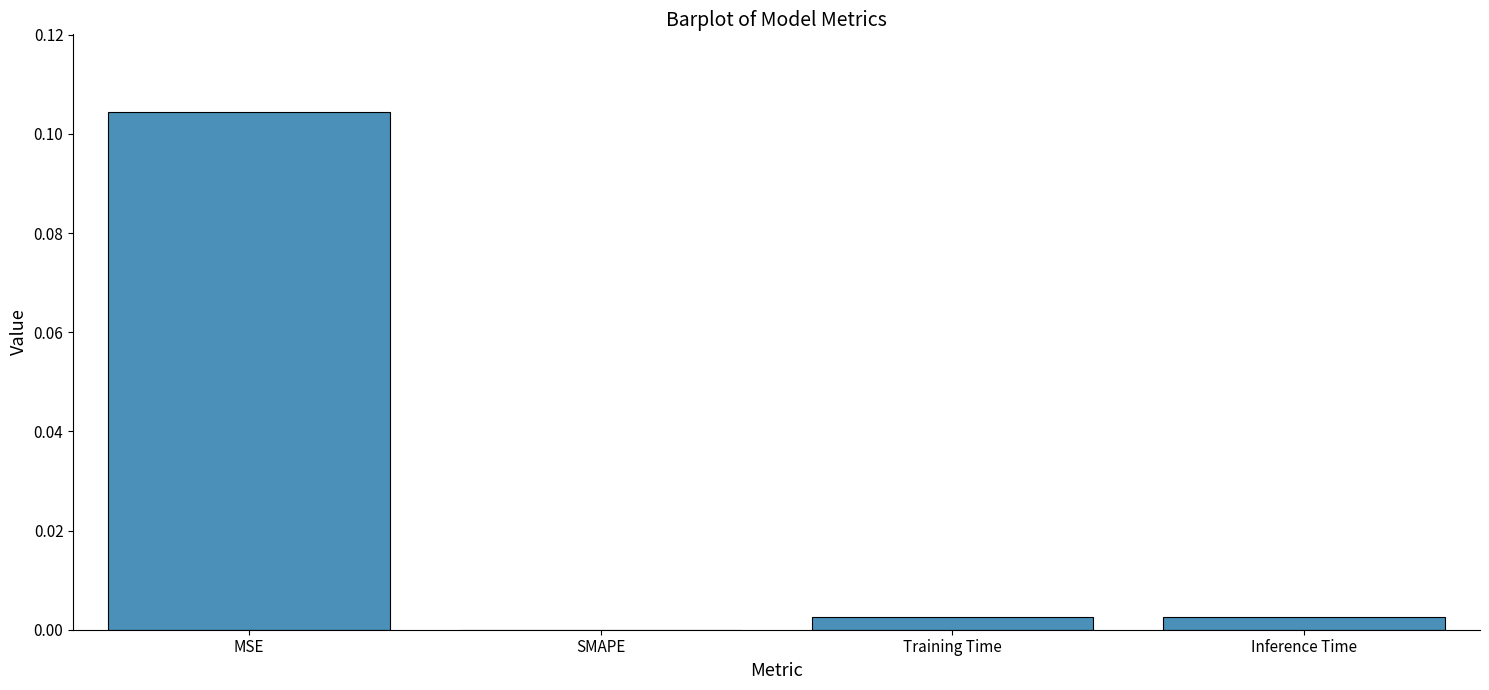

Are the bars grouped side by side (vs. stacked)?

No